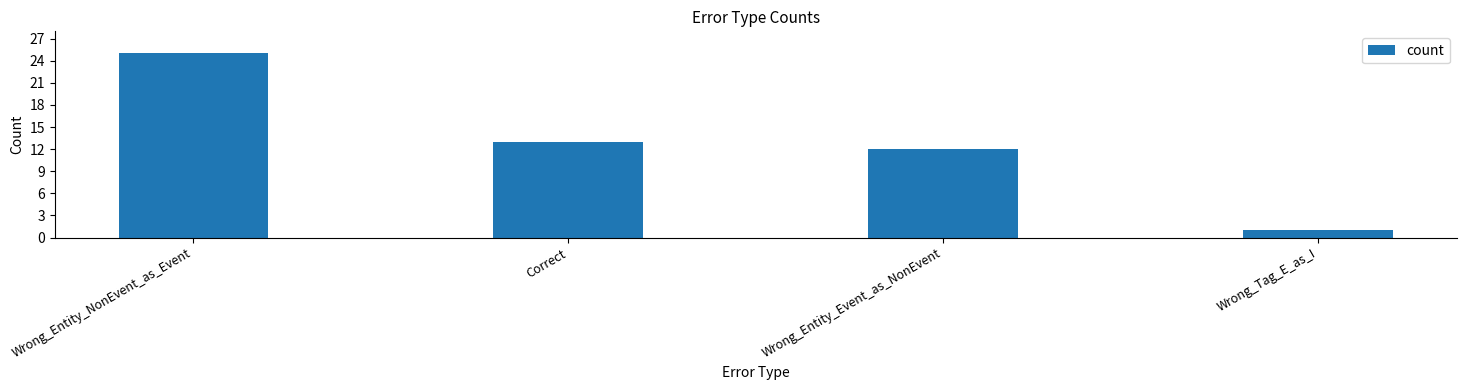

Where does the data first go above 13?

Wrong_Entity_NonEvent_as_Event